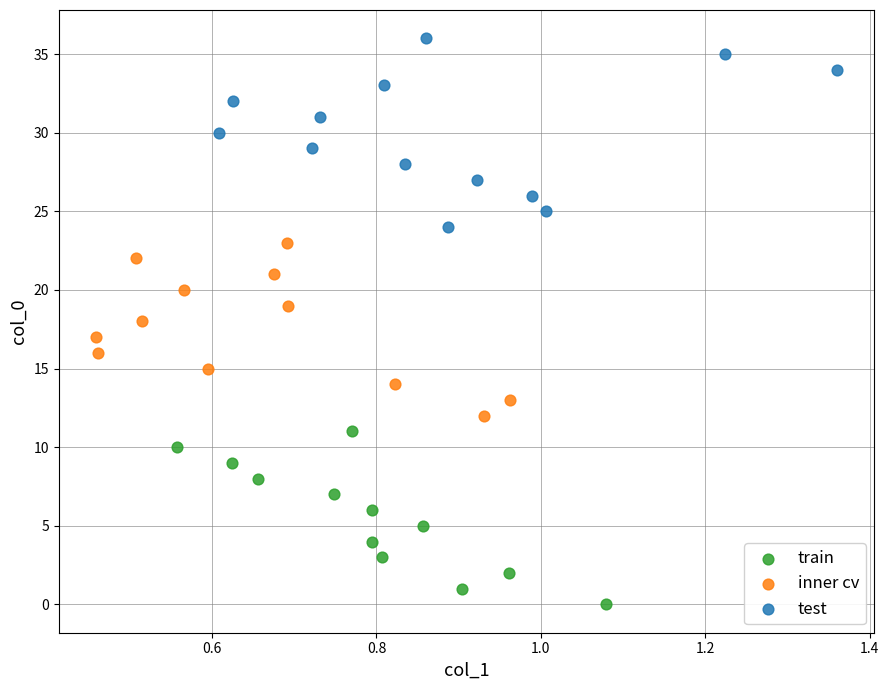

Which series reaches the maximum Y coordinate?

test